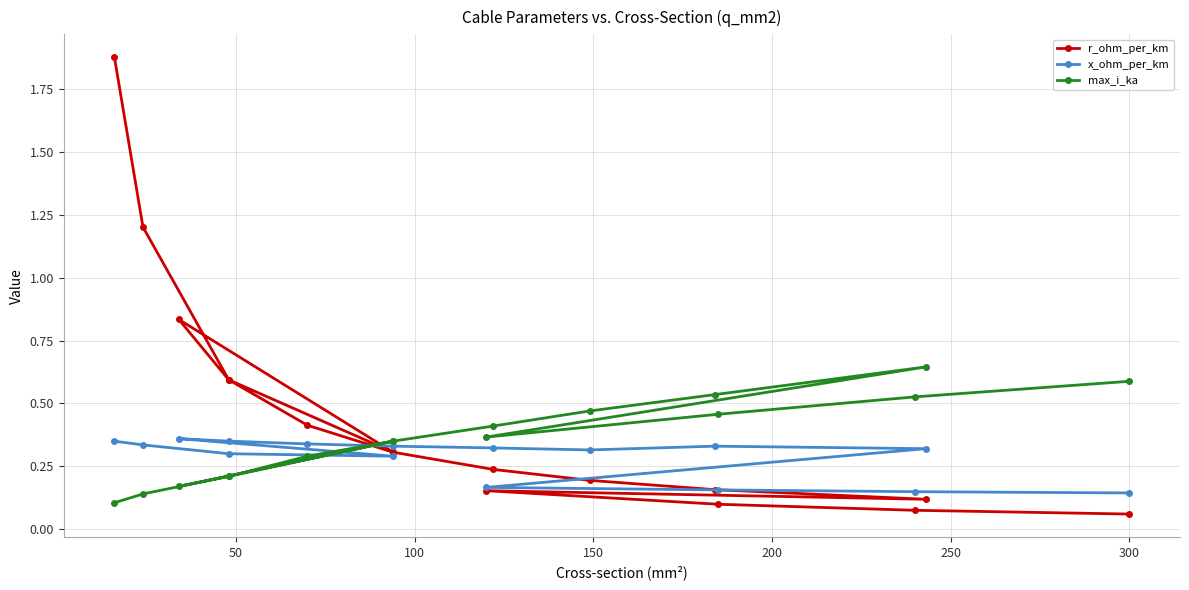

What is the greatest value displayed?

1.9